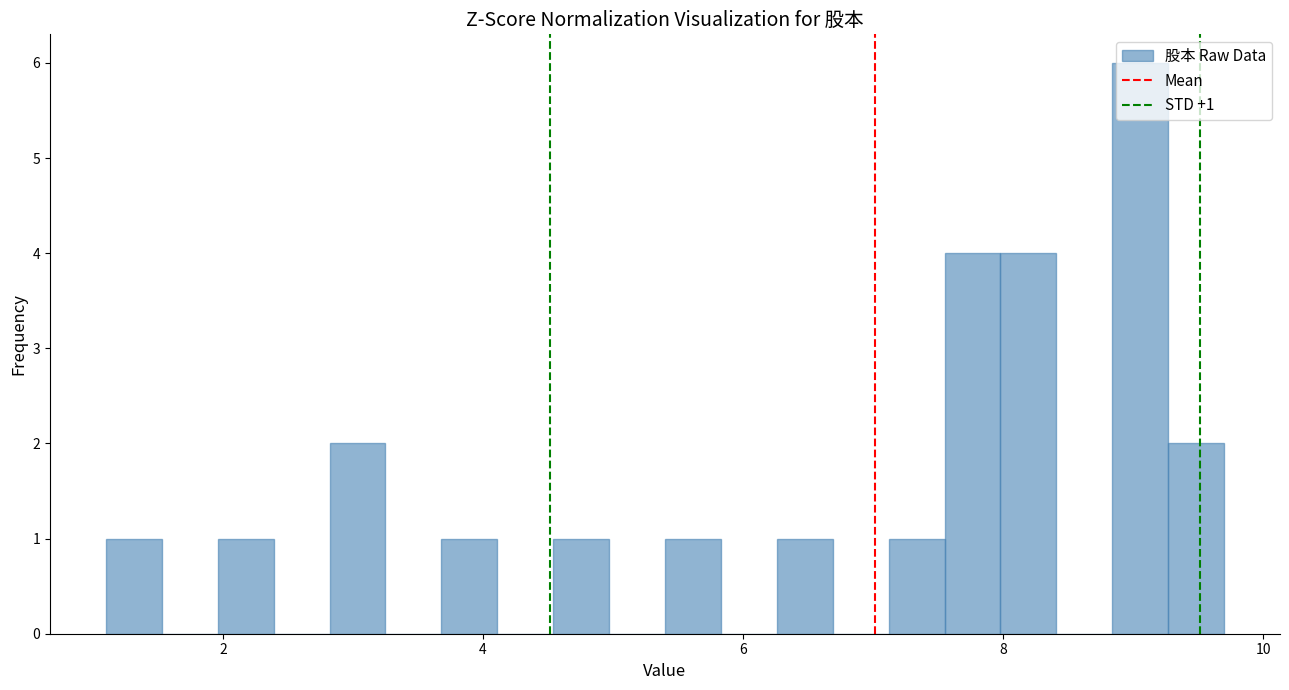

Around what value on the x-axis is the tallest bar? Give the approximate position of its centre, as read against the axis.

9.0